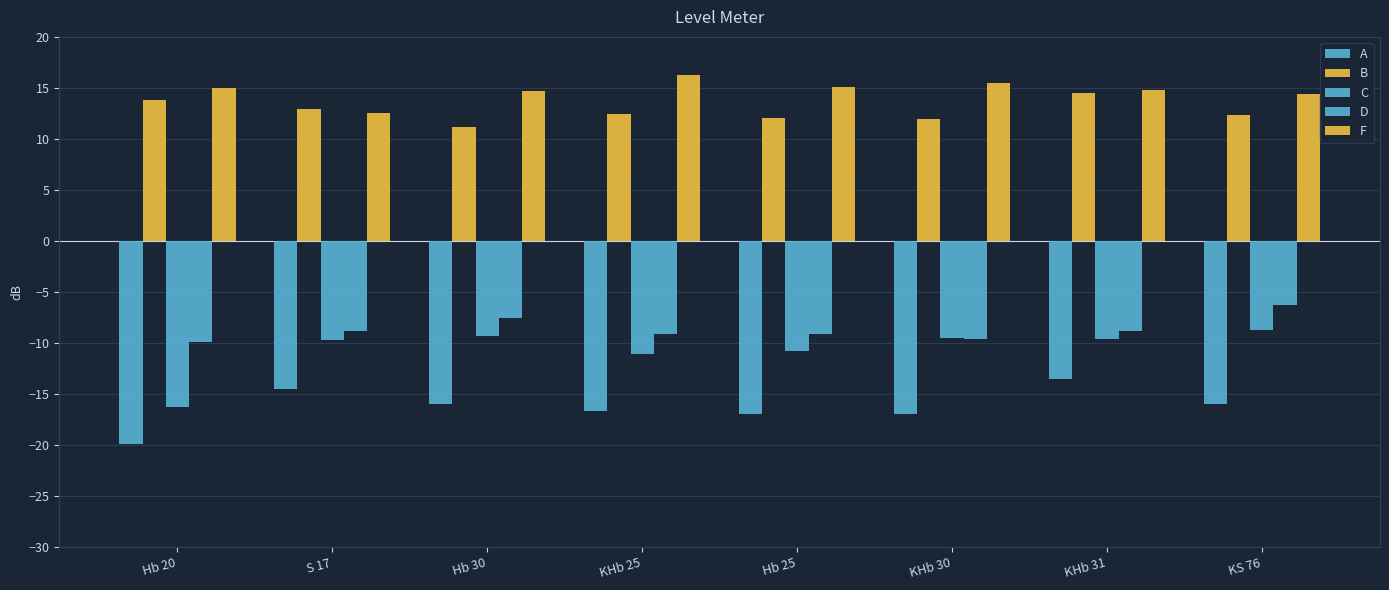

How many data points does each series have?

8